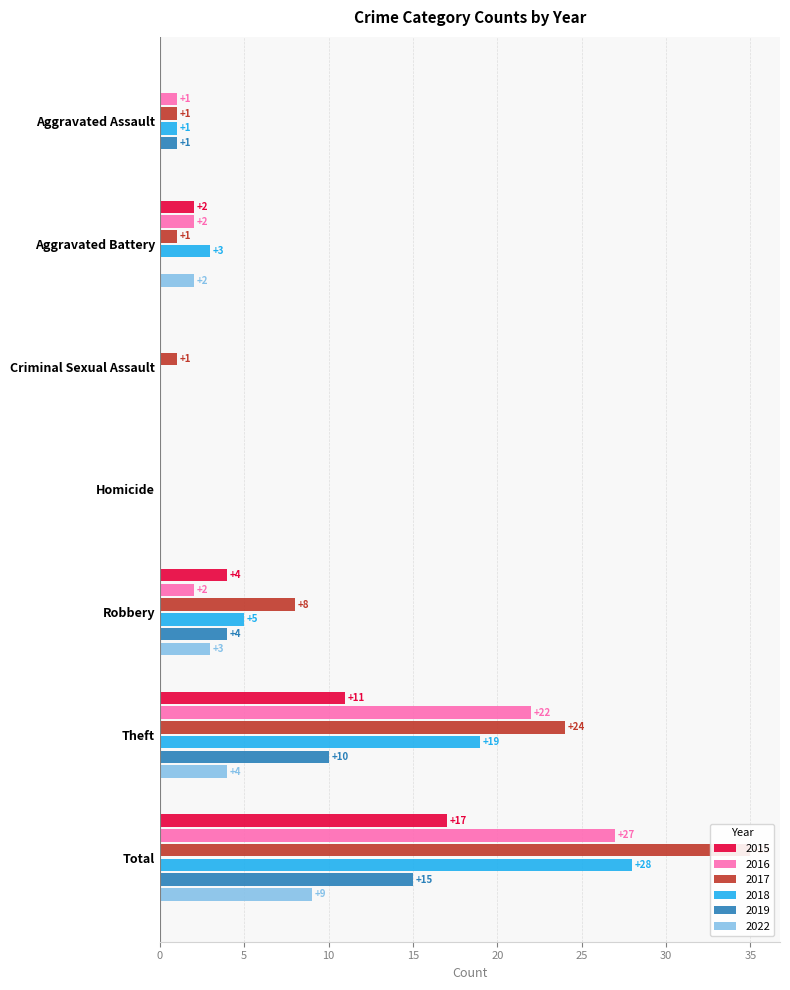

What is the greatest value displayed?

35